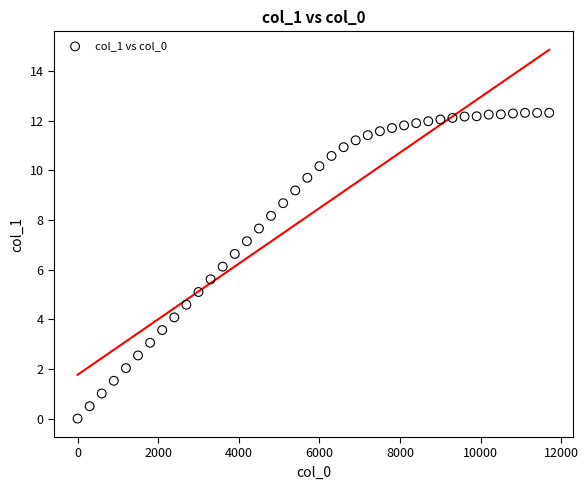

What is the range of Y values (max minus min)?

12.3